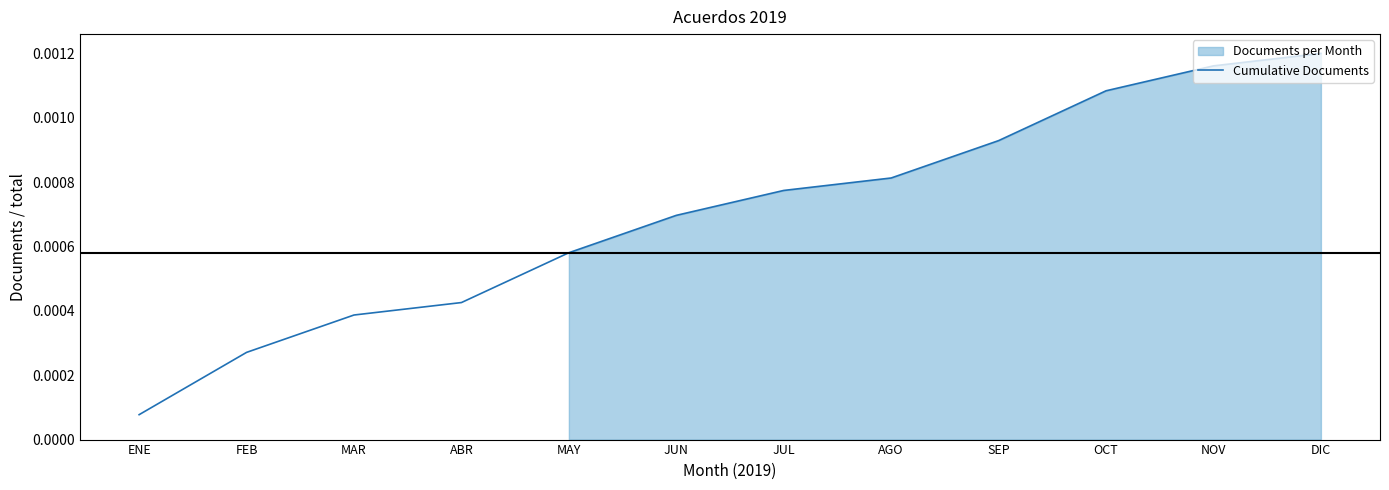

Rank the categories by value from highest to lowest.

DIC, NOV, OCT, SEP, AGO, JUL, JUN, MAY, ABR, MAR, FEB, ENE